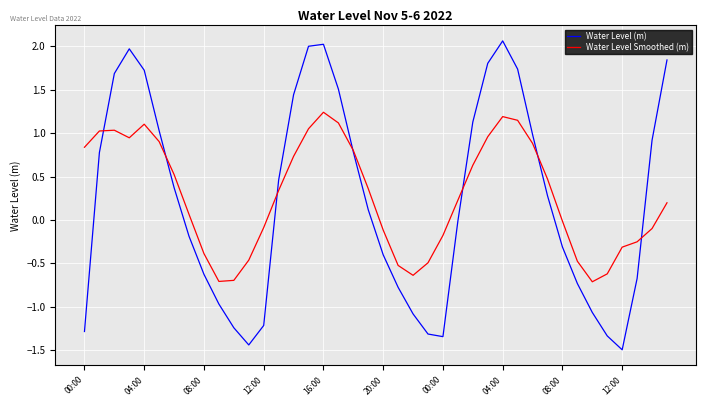

True or false: Water Level (m) has more than 0 points higher than both neighbors.

True